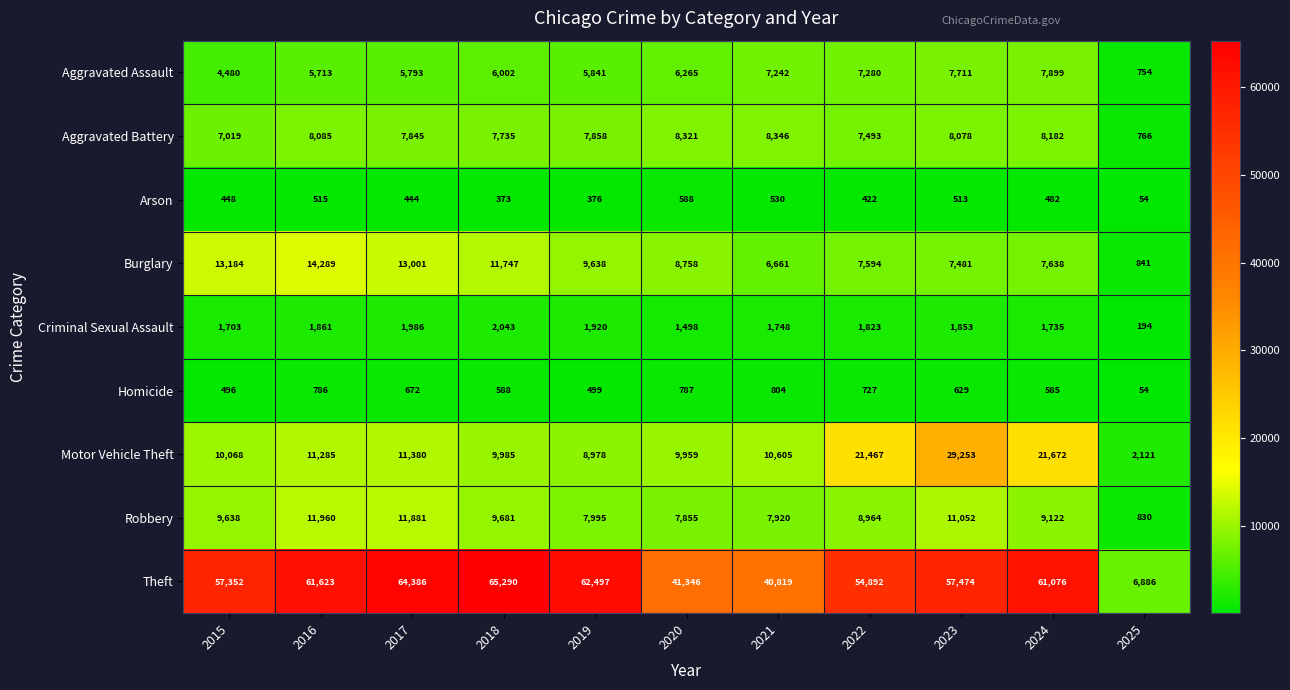

Count the number of data series in this chart.

9